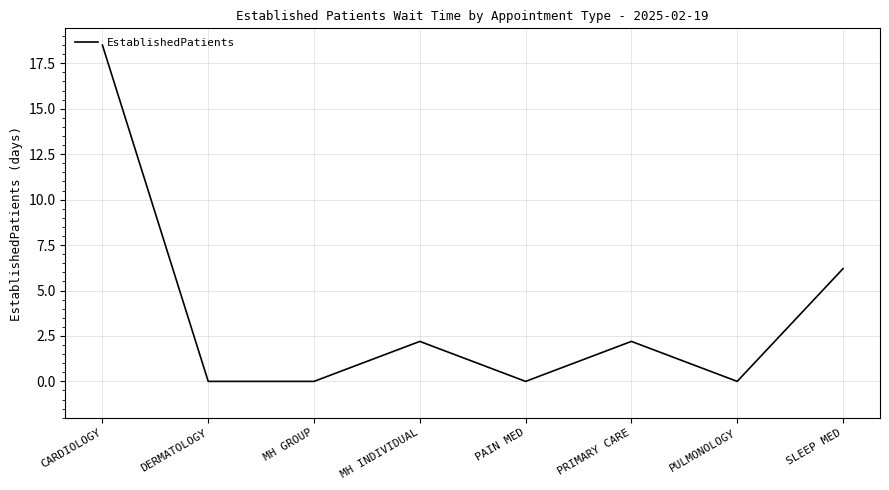

Reading left to right, list all the values displayed in this chart.

CARDIOLOGY=18.5	DERMATOLOGY=0.0	MH GROUP=0.0	MH INDIVIDUAL=2.2	PAIN MED=0.0	PRIMARY CARE=2.2	PULMONOLOGY=0.0	SLEEP MED=6.2